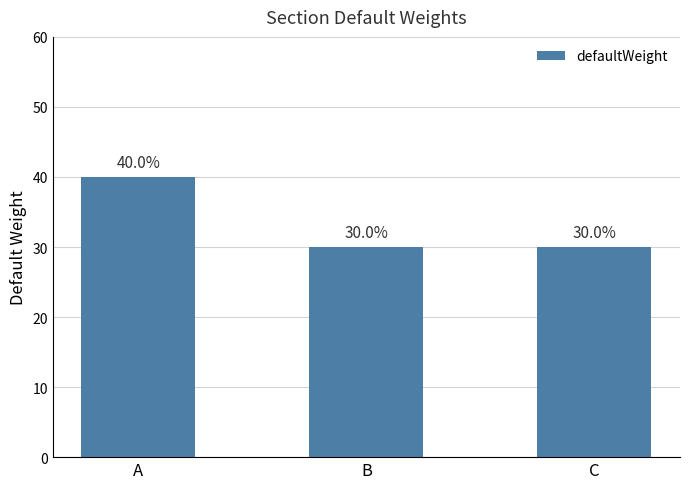

The value at C is 30. True or false?

True